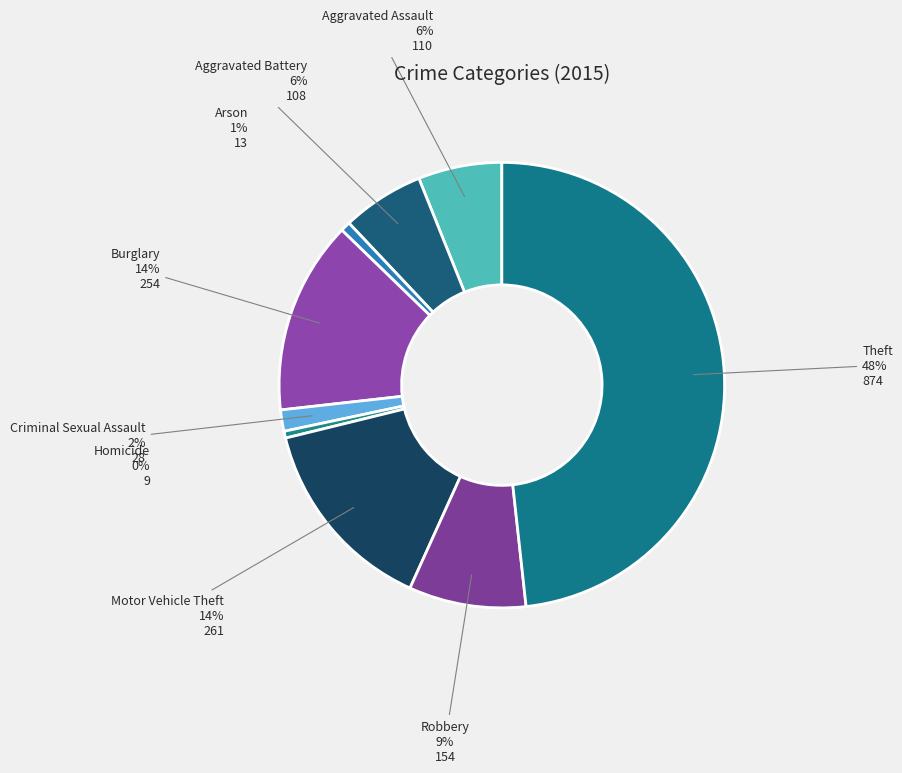

To the nearest percent, what percentage of the pie is Theft?

48%